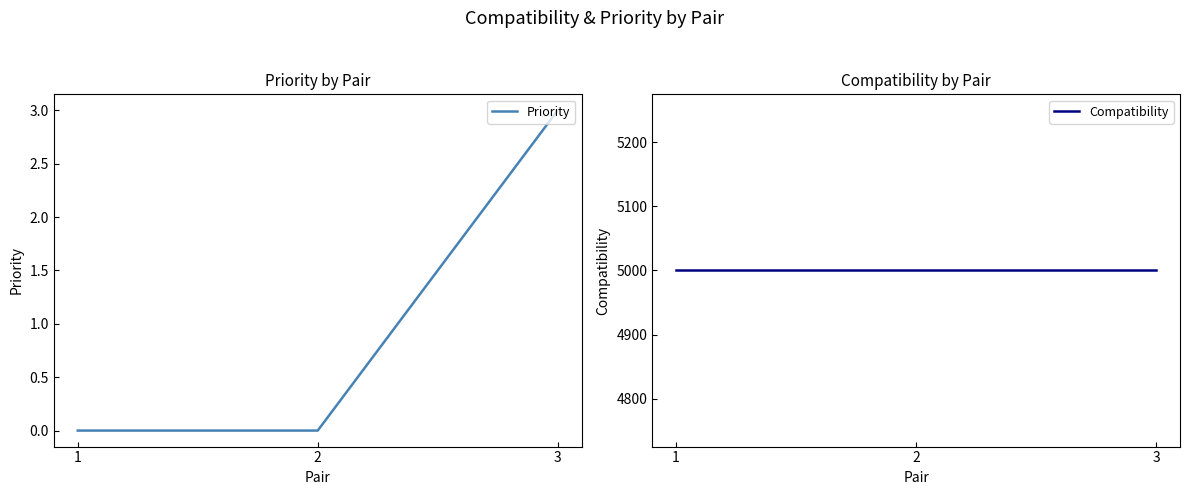

What is the total value across all series at 1?

5000